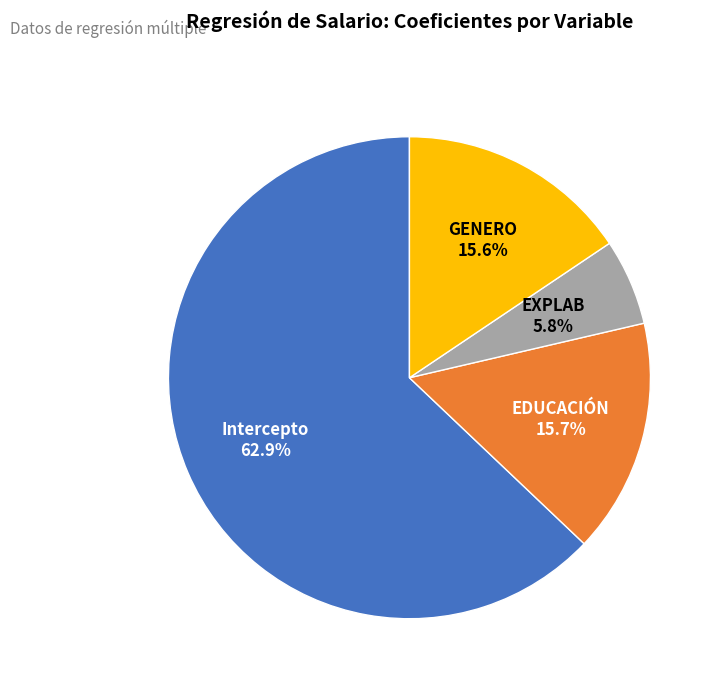

How many slices are in this pie chart?

4